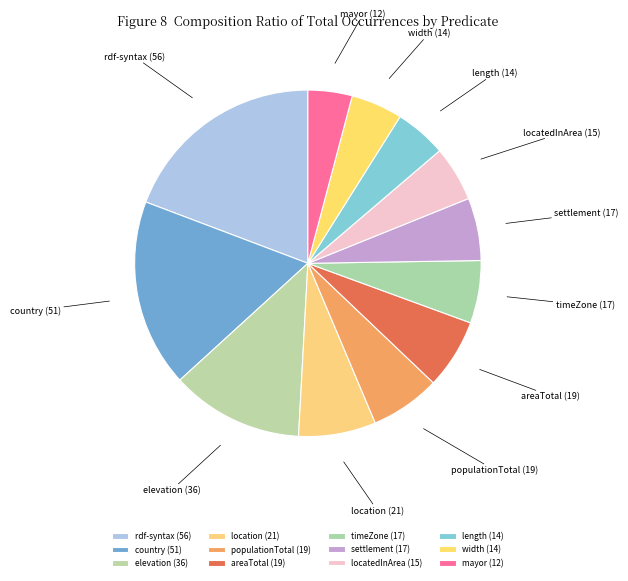

Is there a majority slice in this chart?

No